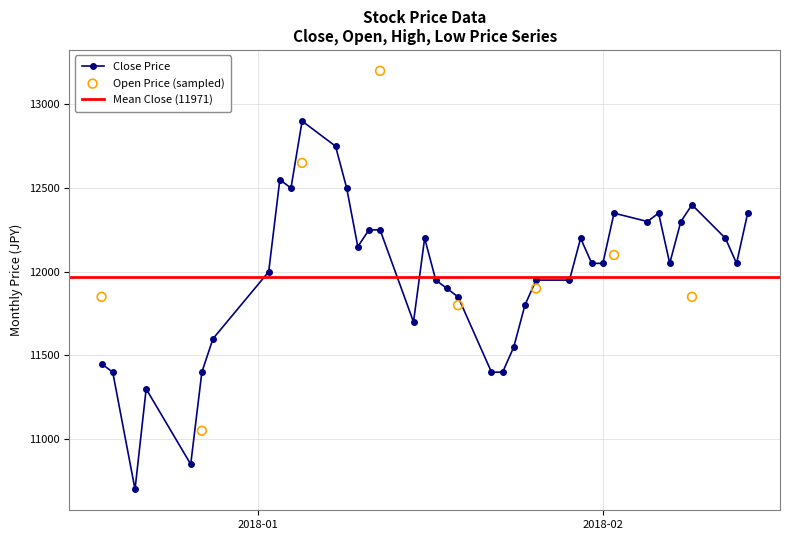

What is the highest value of the Close Price series?

12900